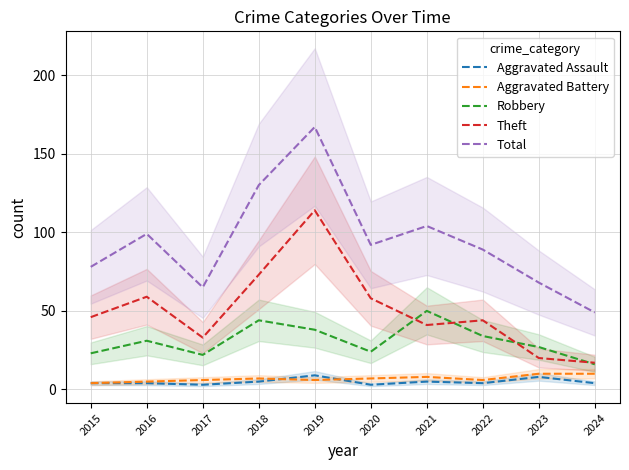

True or false: Aggravated Battery has more than 2 interior local peaks.

False